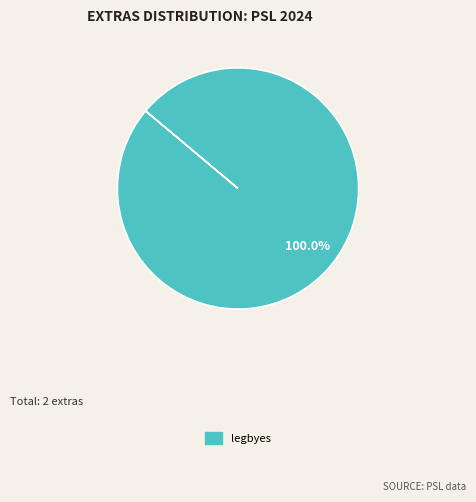

Is there a majority slice in this chart?

Yes